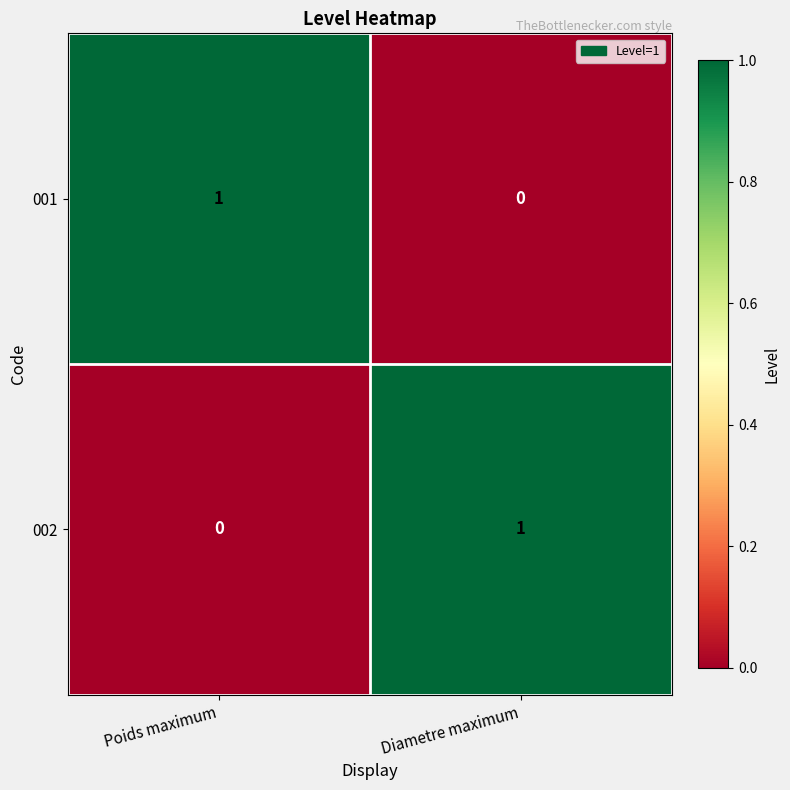

Is the value of 002 at Poids maximum greater than the value of 001 at Poids maximum?

No